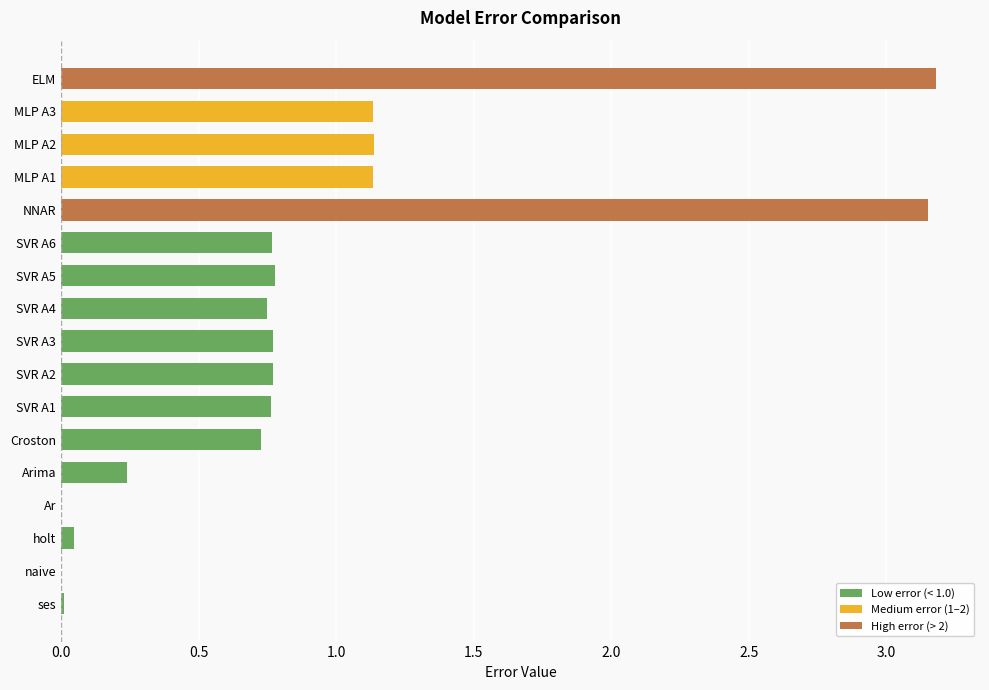

The chart shows a value of 1.1 at Croston. True or false?

False